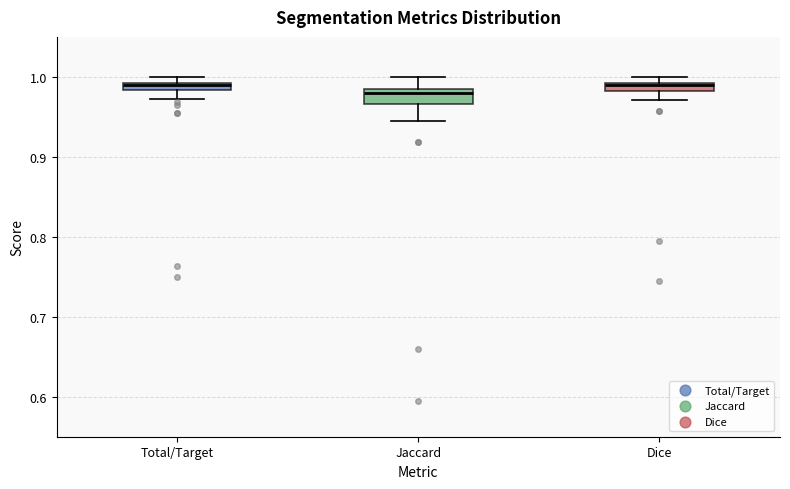

Where is the lower edge of the box for Jaccard on the y-axis? The values are not printed on the chart, so give them approximately, as read against the axis.

0.97